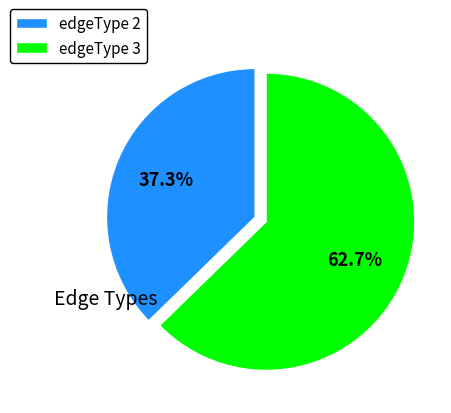

What is the largest slice in the pie chart?

edgeType 3